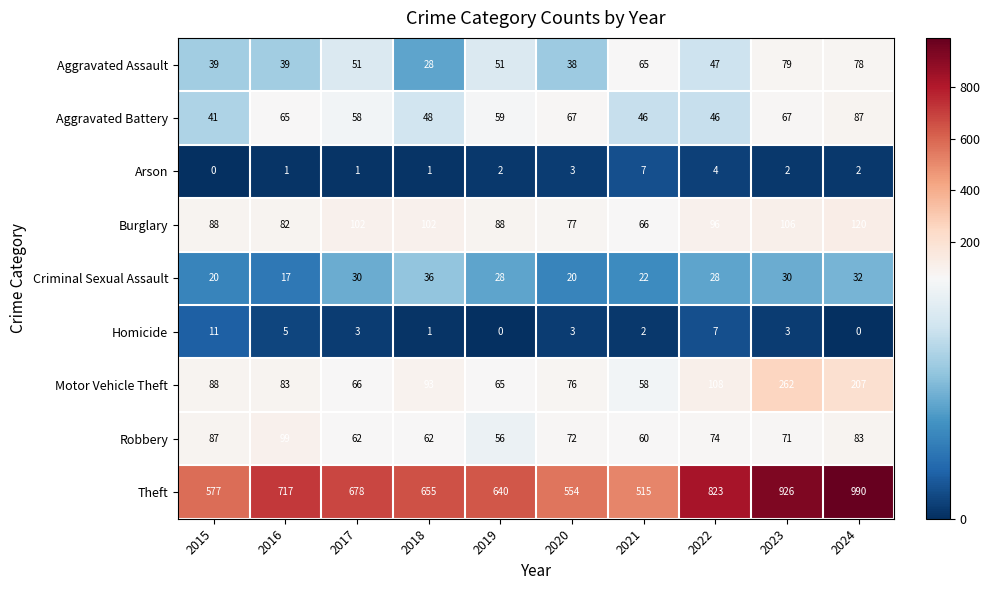

The Theft series shows 823 at 2022. True or false?

True